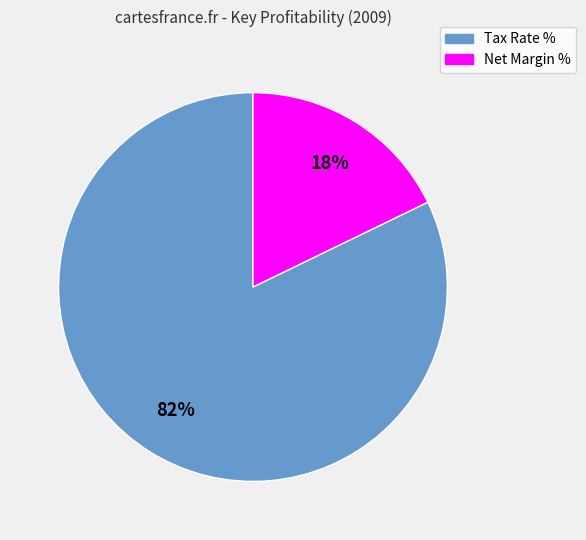

To the nearest percent, what is the average slice percentage?

50%